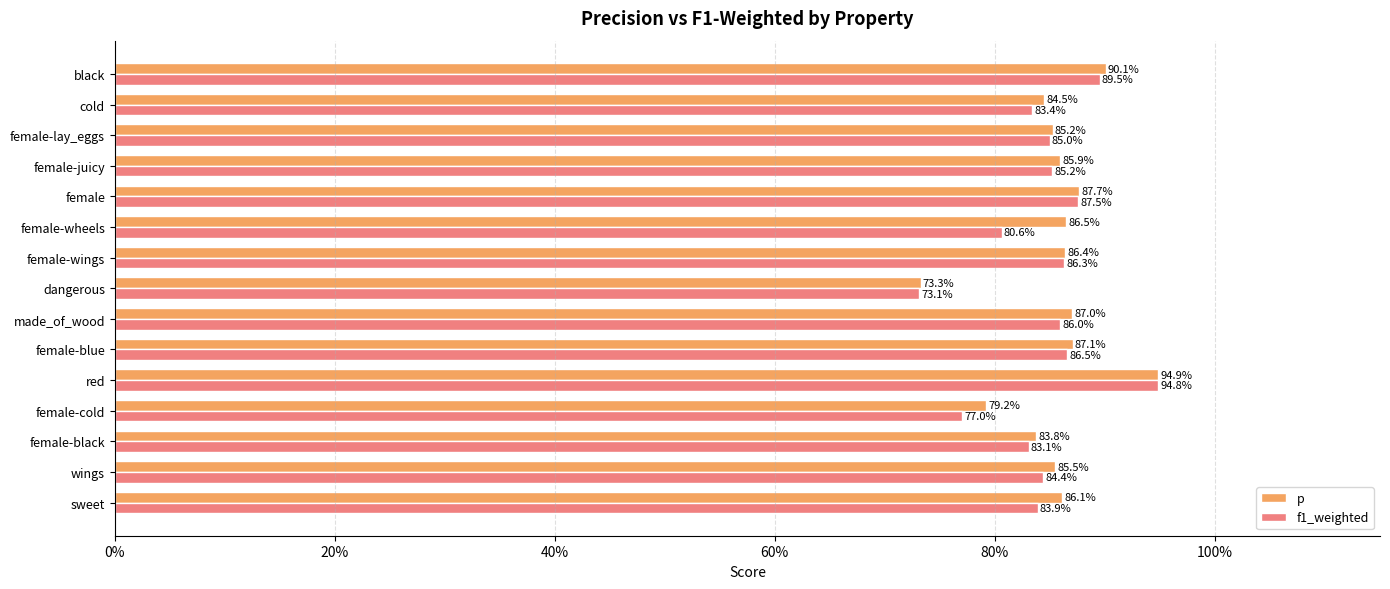

What are all the series names shown in the legend?

p, f1_weighted